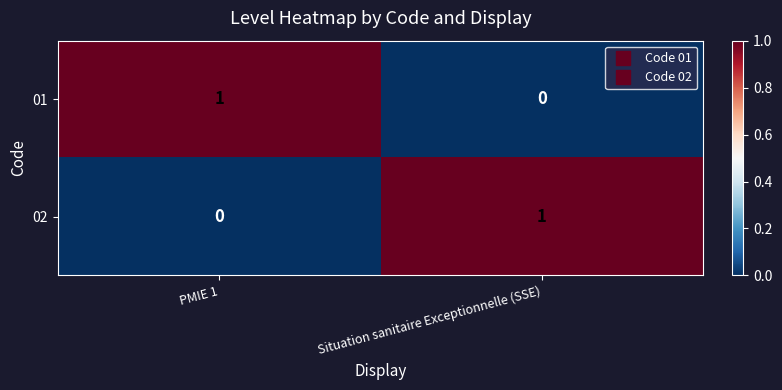

What is the greatest value displayed?

1